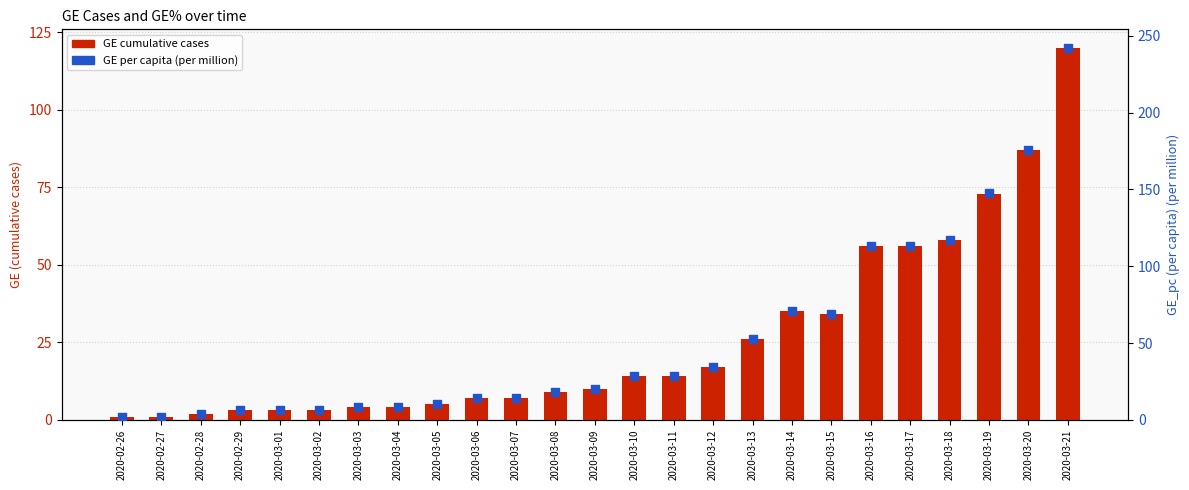

Which series contains the highest Y value?

GE per capita (per million)